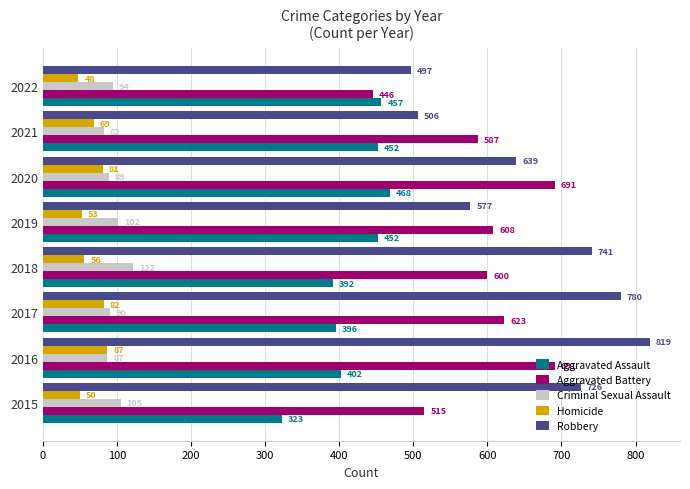

What is the difference between the second highest and second lowest values in the Homicide series?

32